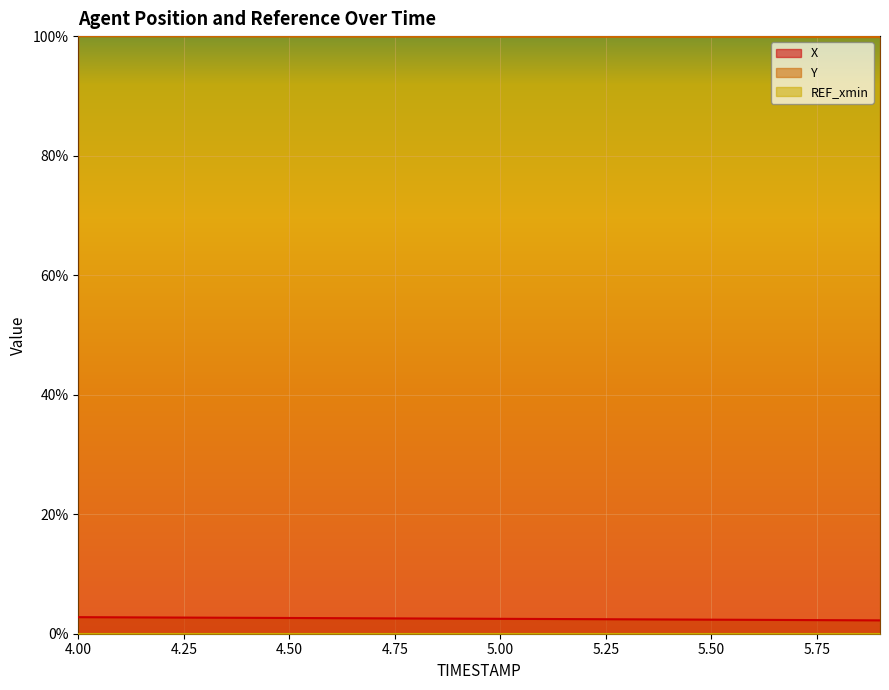

Count the number of categories in the chart.

20